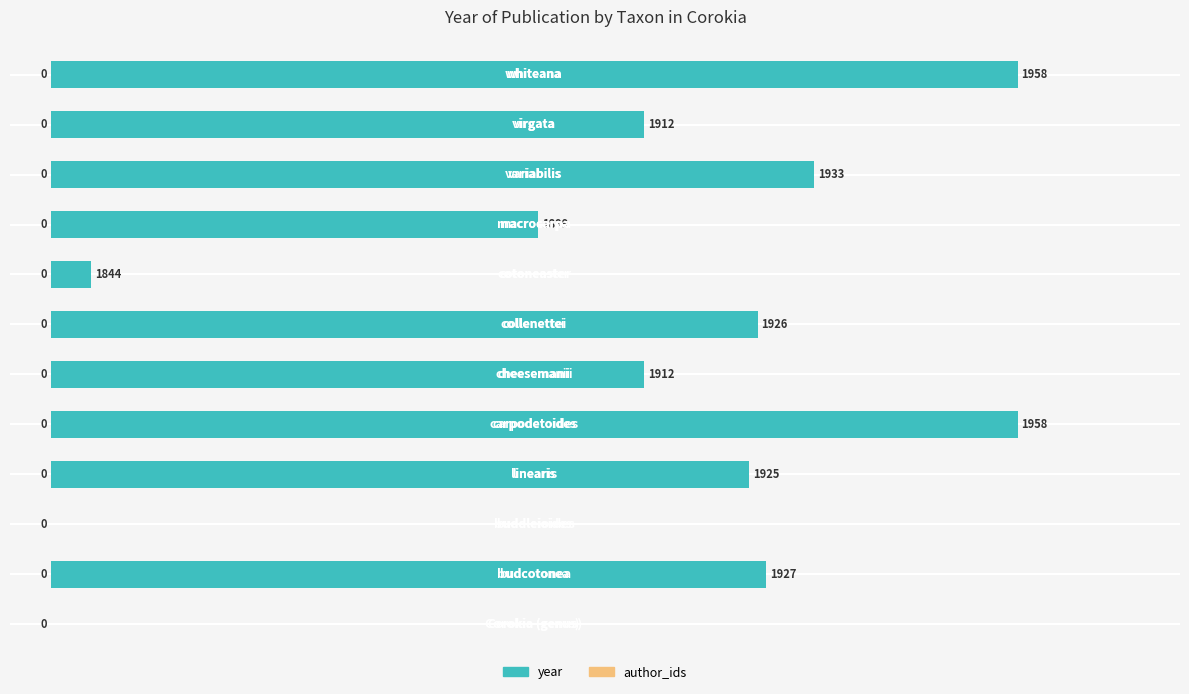

What is the maximum value shown in the chart?

119